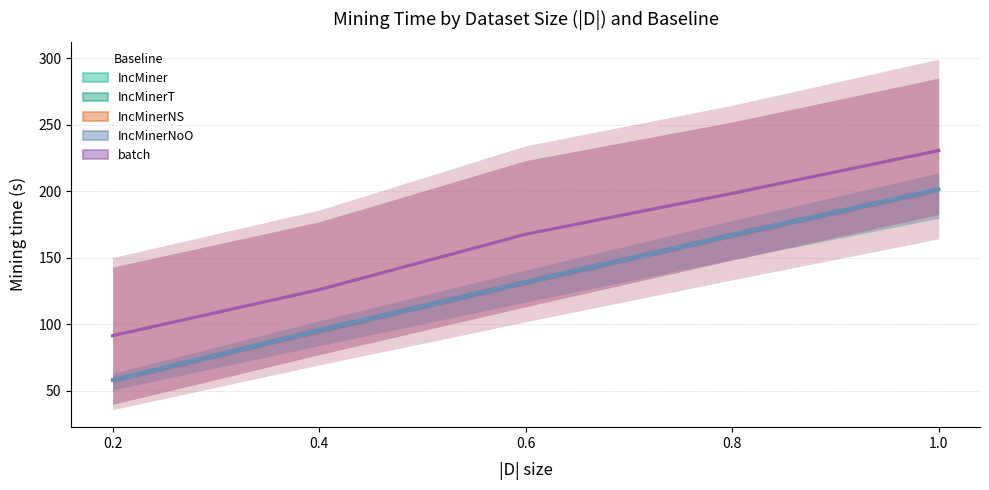

True or false: IncMinerNoO and IncMinerNS cross at least once.

False